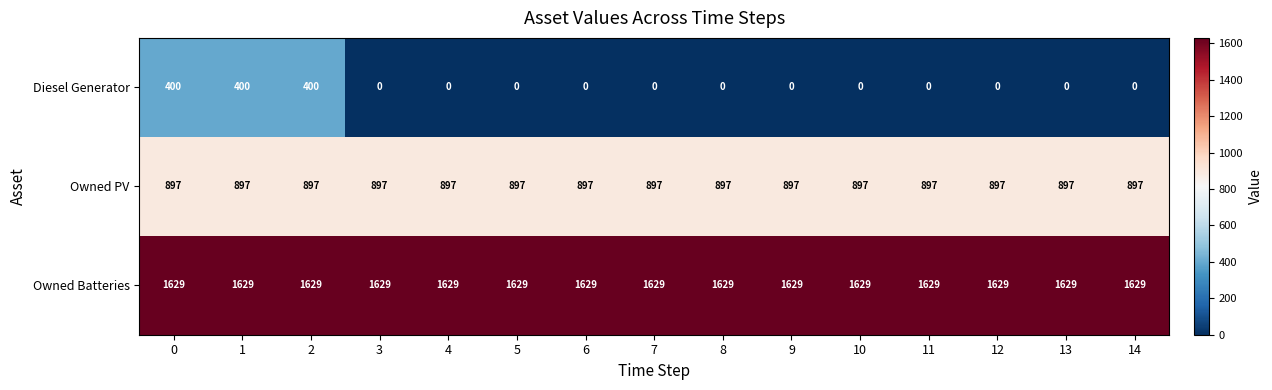

What is the spread (max minus min) of values at 11?

1629